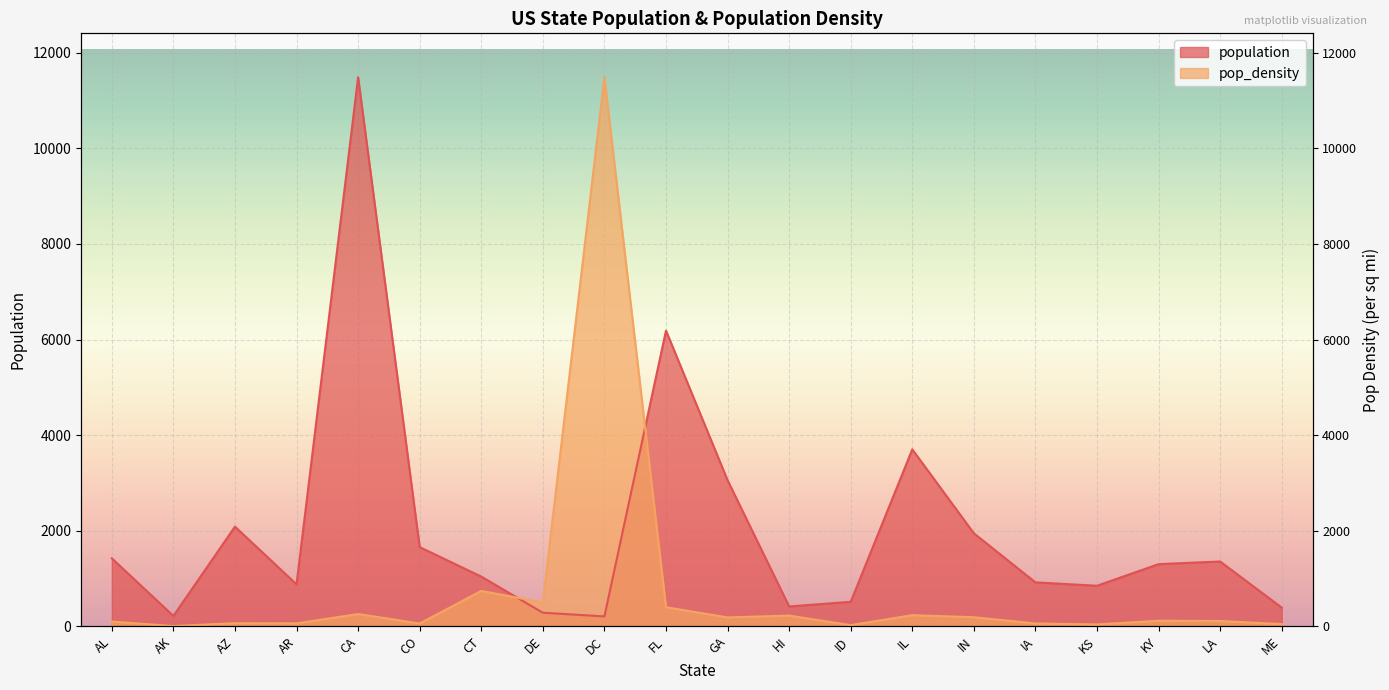

What position from the left is AR?

4